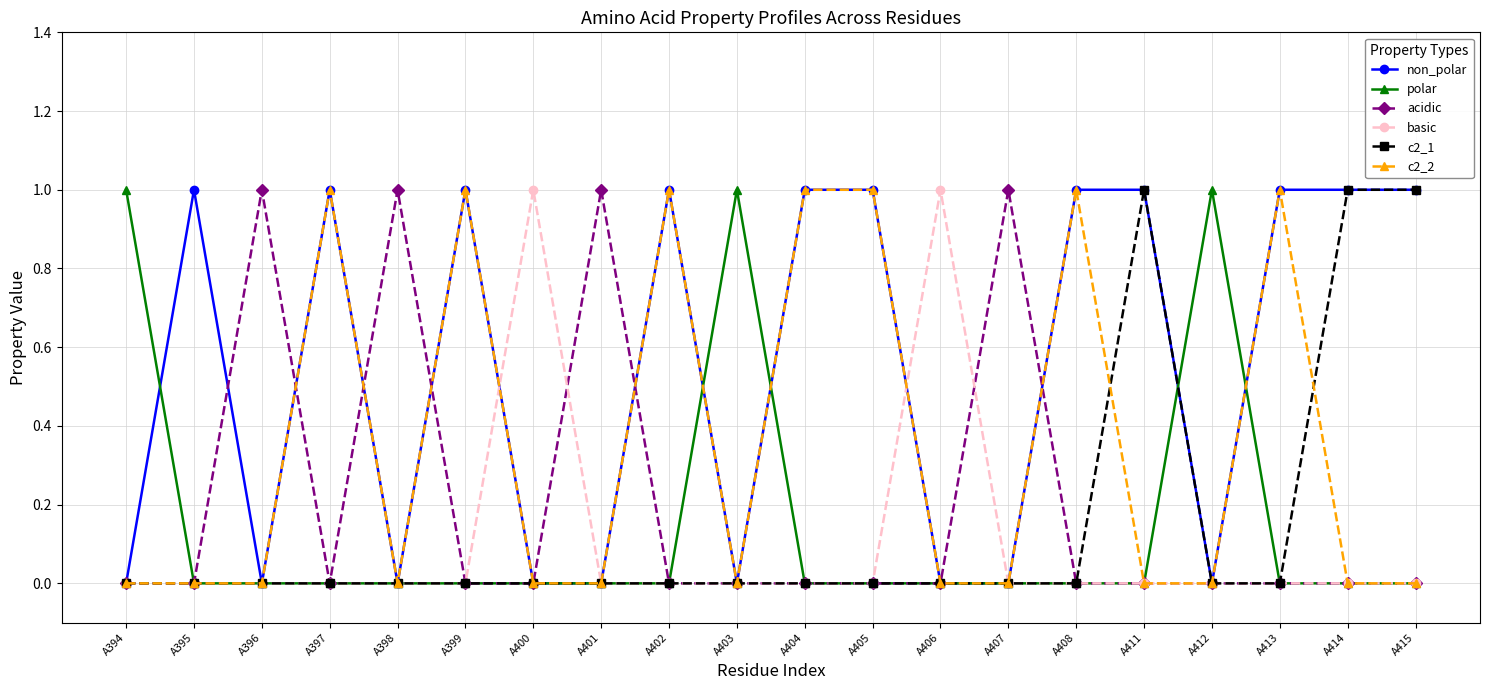

True or false: acidic has more than 0 points higher than both neighbors.

True